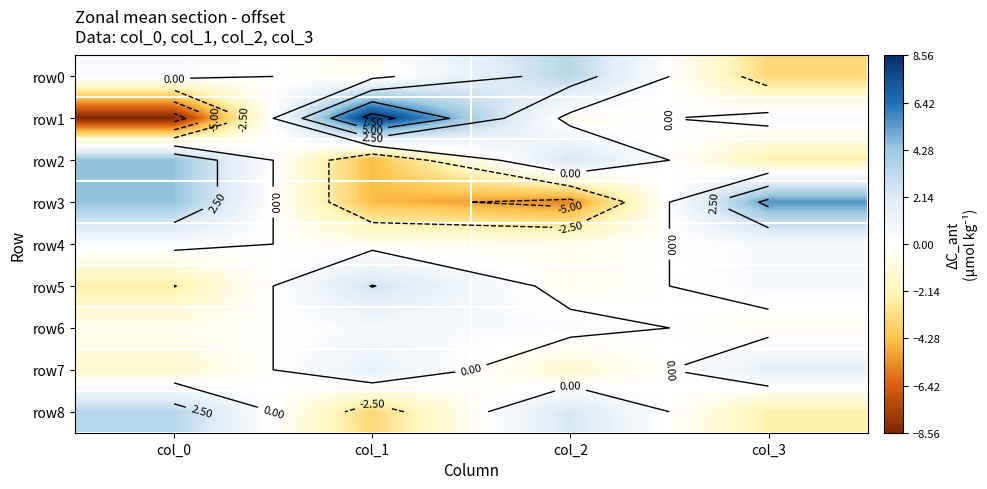

What is the maximum value for row1?

8.6